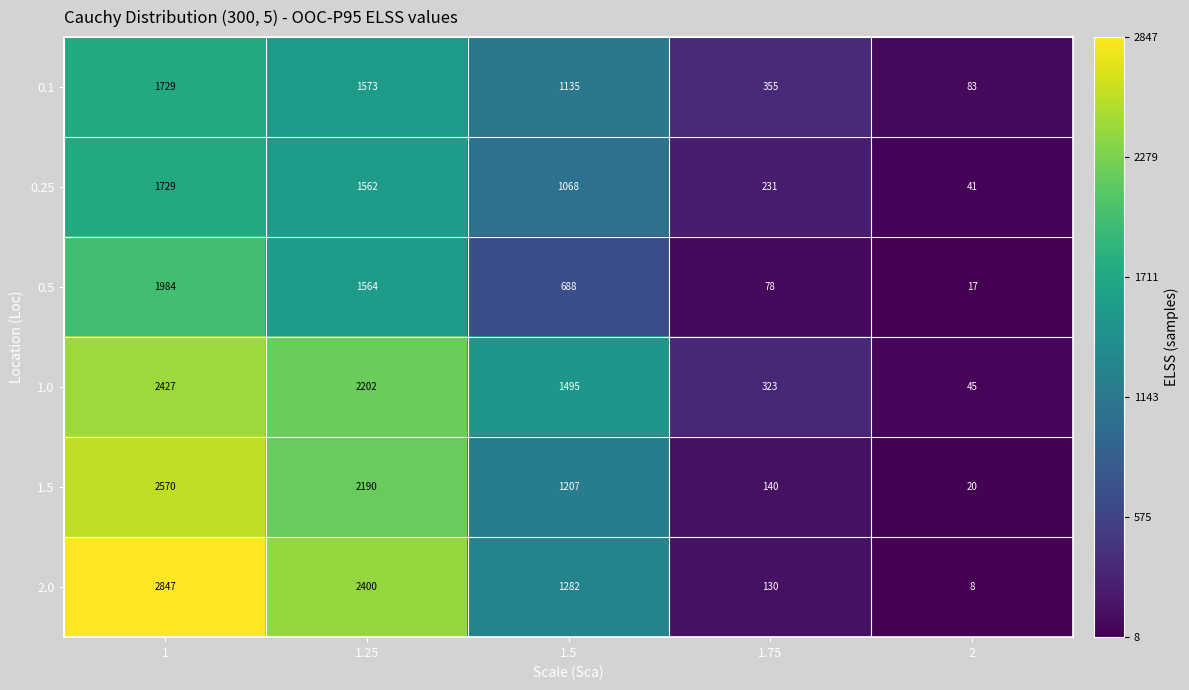

What is the minimum value shown in the chart?

8